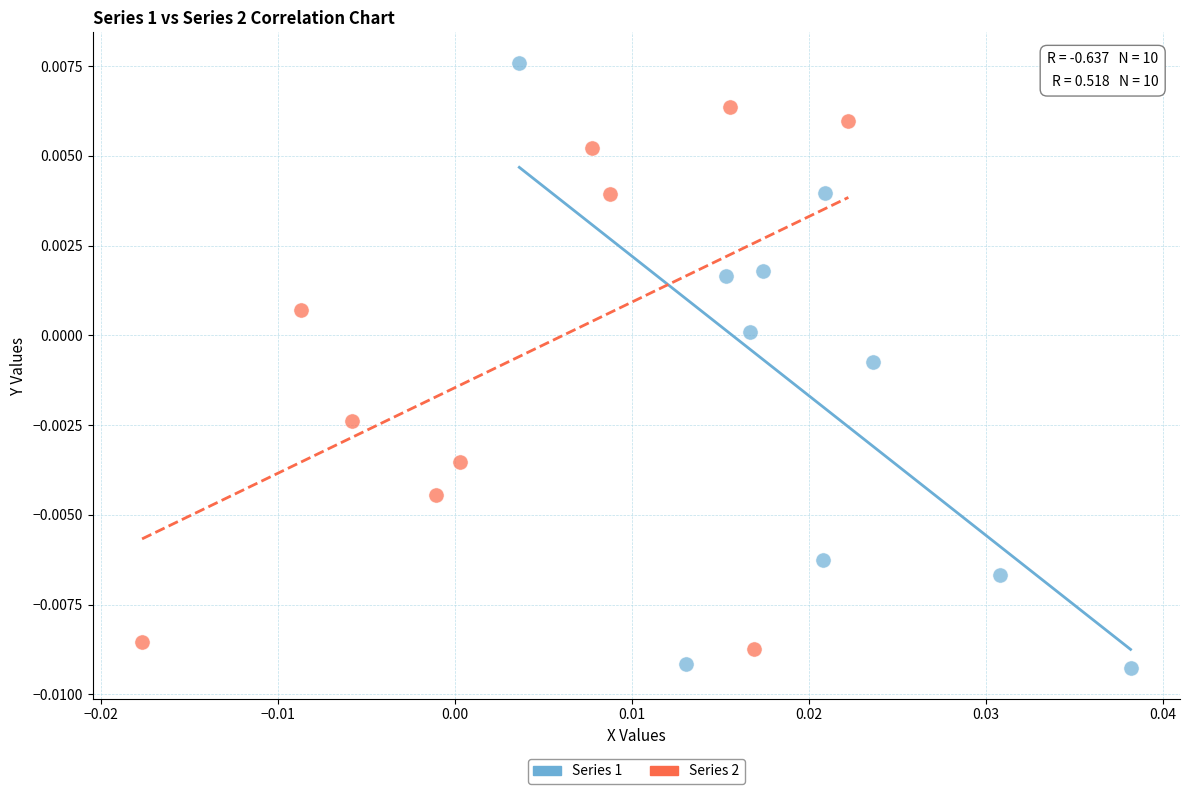

Which series reaches the maximum Y coordinate?

Series 1